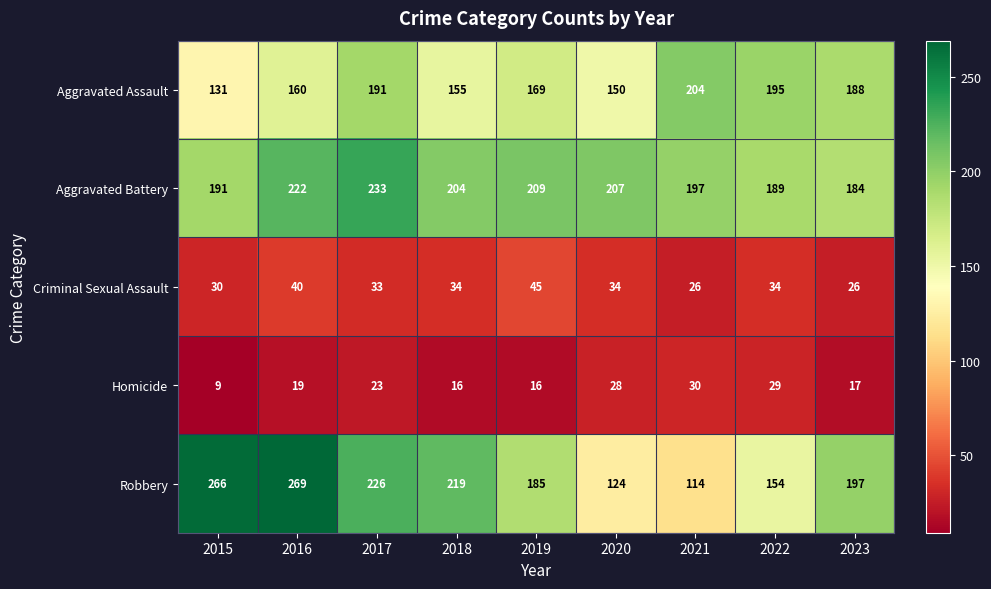

How many distinct data groups are displayed?

5